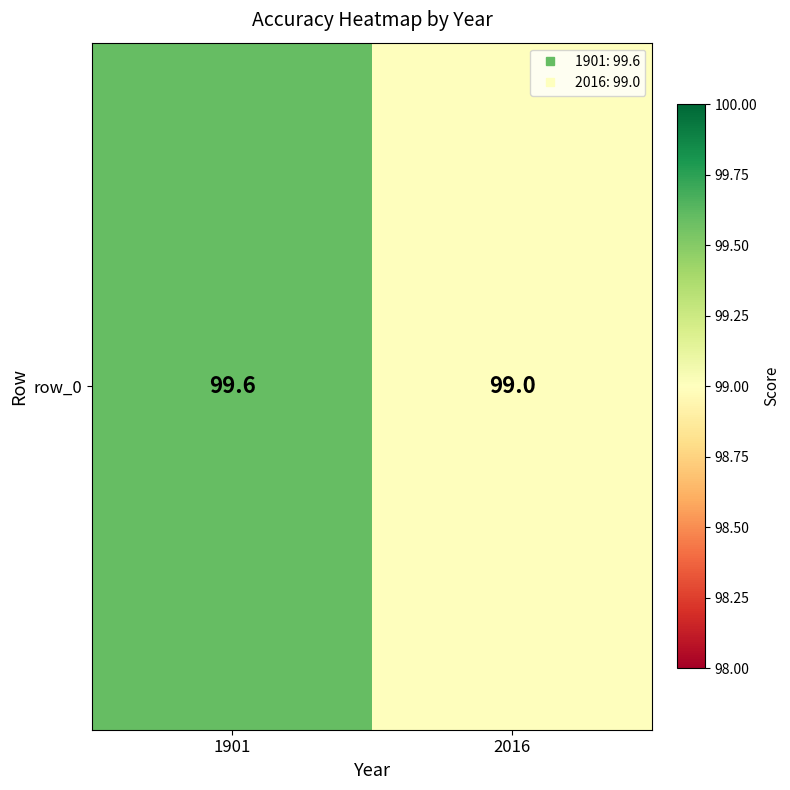

The value at 1901 is 156.5. True or false?

False